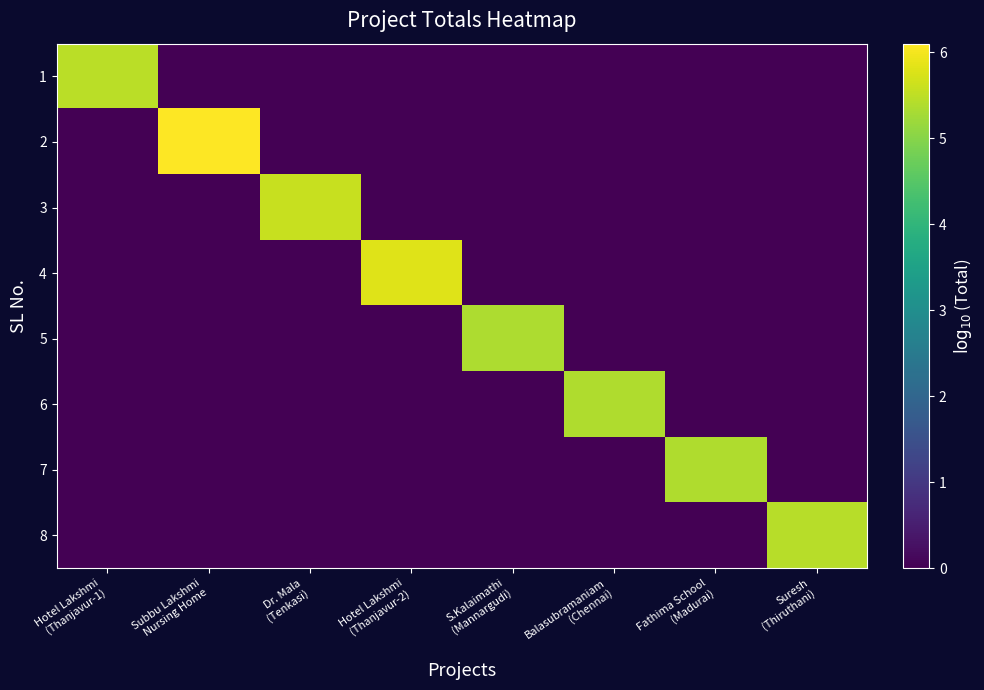

Reading left to right, transcribe all the data shown in this chart.

1: Hotel Lakshmi
(Thanjavur-1)=5.5	Subbu Lakshmi
Nursing Home=0.0	Dr. Mala
(Tenkasi)=0.0	Hotel Lakshmi
(Thanjavur-2)=0.0	S.Kalaimathi
(Mannargudi)=0.0	Balasubramaniam
(Chennai)=0.0	Fathima School
(Madurai)=0.0	Suresh
(Thiruthani)=0.0
2: Hotel Lakshmi
(Thanjavur-1)=0.0	Subbu Lakshmi
Nursing Home=6.1	Dr. Mala
(Tenkasi)=0.0	Hotel Lakshmi
(Thanjavur-2)=0.0	S.Kalaimathi
(Mannargudi)=0.0	Balasubramaniam
(Chennai)=0.0	Fathima School
(Madurai)=0.0	Suresh
(Thiruthani)=0.0
3: Hotel Lakshmi
(Thanjavur-1)=0.0	Subbu Lakshmi
Nursing Home=0.0	Dr. Mala
(Tenkasi)=5.6	Hotel Lakshmi
(Thanjavur-2)=0.0	S.Kalaimathi
(Mannargudi)=0.0	Balasubramaniam
(Chennai)=0.0	Fathima School
(Madurai)=0.0	Suresh
(Thiruthani)=0.0
4: Hotel Lakshmi
(Thanjavur-1)=0.0	Subbu Lakshmi
Nursing Home=0.0	Dr. Mala
(Tenkasi)=0.0	Hotel Lakshmi
(Thanjavur-2)=5.8	S.Kalaimathi
(Mannargudi)=0.0	Balasubramaniam
(Chennai)=0.0	Fathima School
(Madurai)=0.0	Suresh
(Thiruthani)=0.0
5: Hotel Lakshmi
(Thanjavur-1)=0.0	Subbu Lakshmi
Nursing Home=0.0	Dr. Mala
(Tenkasi)=0.0	Hotel Lakshmi
(Thanjavur-2)=0.0	S.Kalaimathi
(Mannargudi)=5.3	Balasubramaniam
(Chennai)=0.0	Fathima School
(Madurai)=0.0	Suresh
(Thiruthani)=0.0
6: Hotel Lakshmi
(Thanjavur-1)=0.0	Subbu Lakshmi
Nursing Home=0.0	Dr. Mala
(Tenkasi)=0.0	Hotel Lakshmi
(Thanjavur-2)=0.0	S.Kalaimathi
(Mannargudi)=0.0	Balasubramaniam
(Chennai)=5.4	Fathima School
(Madurai)=0.0	Suresh
(Thiruthani)=0.0
7: Hotel Lakshmi
(Thanjavur-1)=0.0	Subbu Lakshmi
Nursing Home=0.0	Dr. Mala
(Tenkasi)=0.0	Hotel Lakshmi
(Thanjavur-2)=0.0	S.Kalaimathi
(Mannargudi)=0.0	Balasubramaniam
(Chennai)=0.0	Fathima School
(Madurai)=5.4	Suresh
(Thiruthani)=0.0
8: Hotel Lakshmi
(Thanjavur-1)=0.0	Subbu Lakshmi
Nursing Home=0.0	Dr. Mala
(Tenkasi)=0.0	Hotel Lakshmi
(Thanjavur-2)=0.0	S.Kalaimathi
(Mannargudi)=0.0	Balasubramaniam
(Chennai)=0.0	Fathima School
(Madurai)=0.0	Suresh
(Thiruthani)=5.4